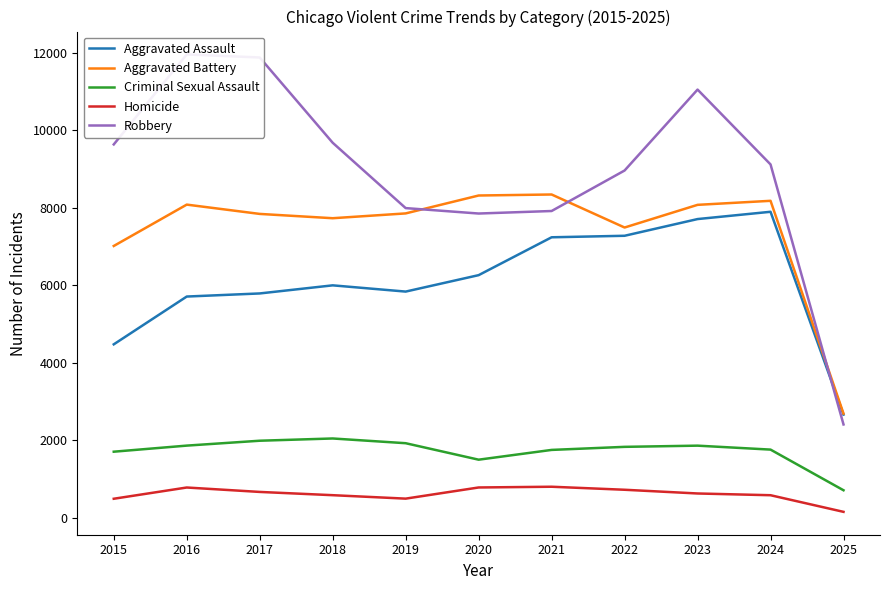

Reading left to right, extract all data points from this chart.

Aggravated Assault: 4480	5713	5793	6002	5841	6265	7242	7281	7712	7900	2668
Aggravated Battery: 7018	8085	7845	7734	7858	8320	8346	7494	8079	8183	2693
Criminal Sexual Assault: 1710	1867	1993	2051	1929	1504	1756	1835	1866	1764	715
Homicide: 496	786	672	588	499	787	806	728	632	587	158
Robbery: 9638	11960	11881	9681	7995	7855	7920	8965	11053	9122	2413